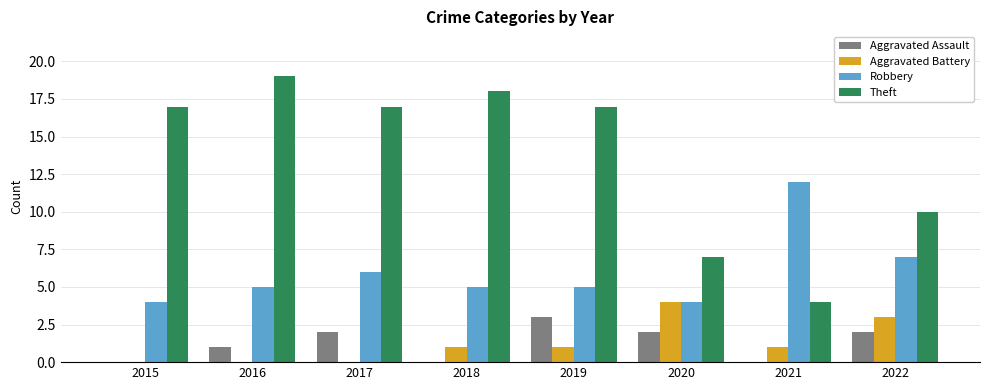

True or false: Theft has a value of 7 at 2020.

True